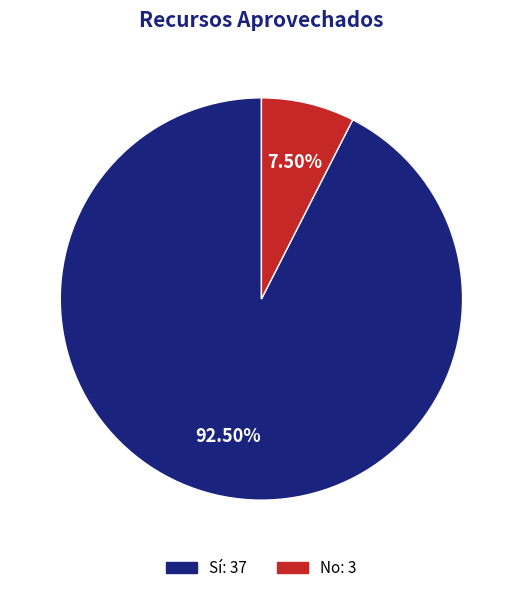

Does any single category account for the majority?

Yes